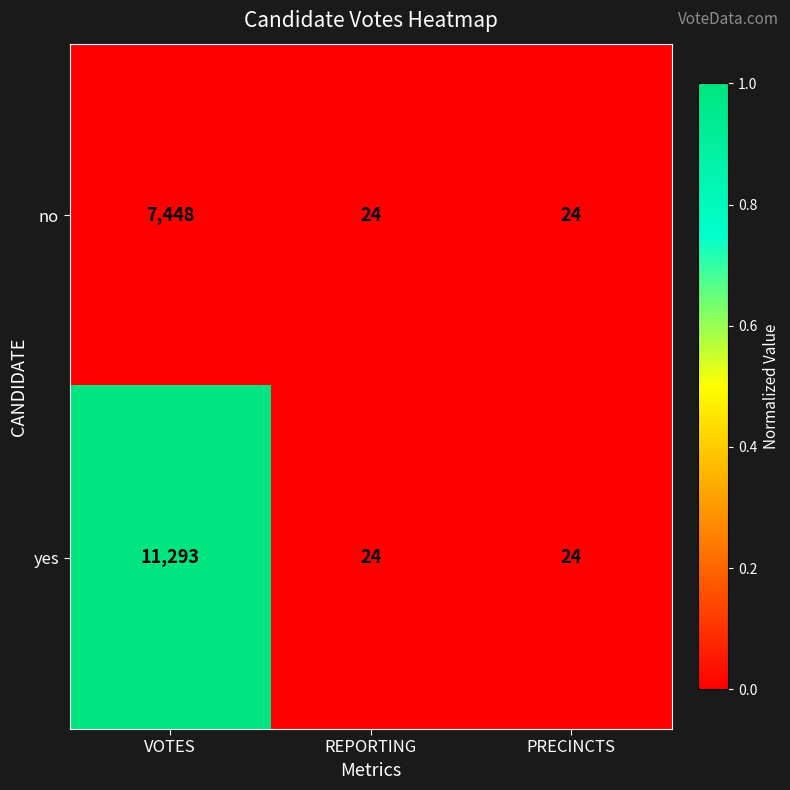

Count the number of categories in the chart.

3